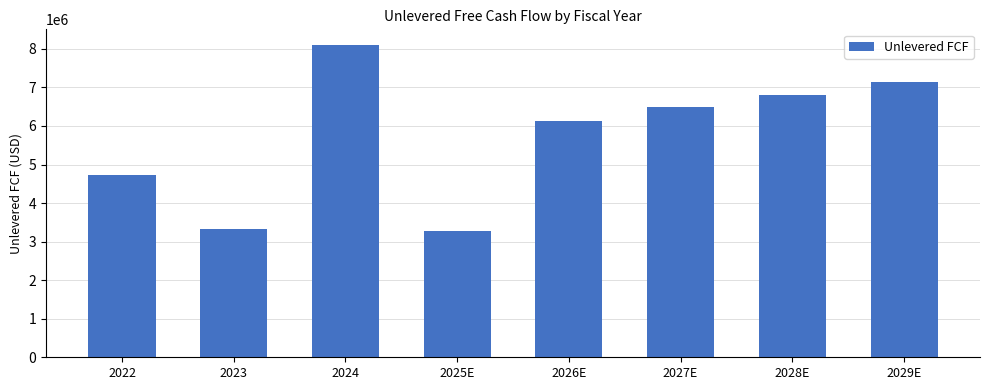

Is it true that the value at 2026E is 6136522.6?

True